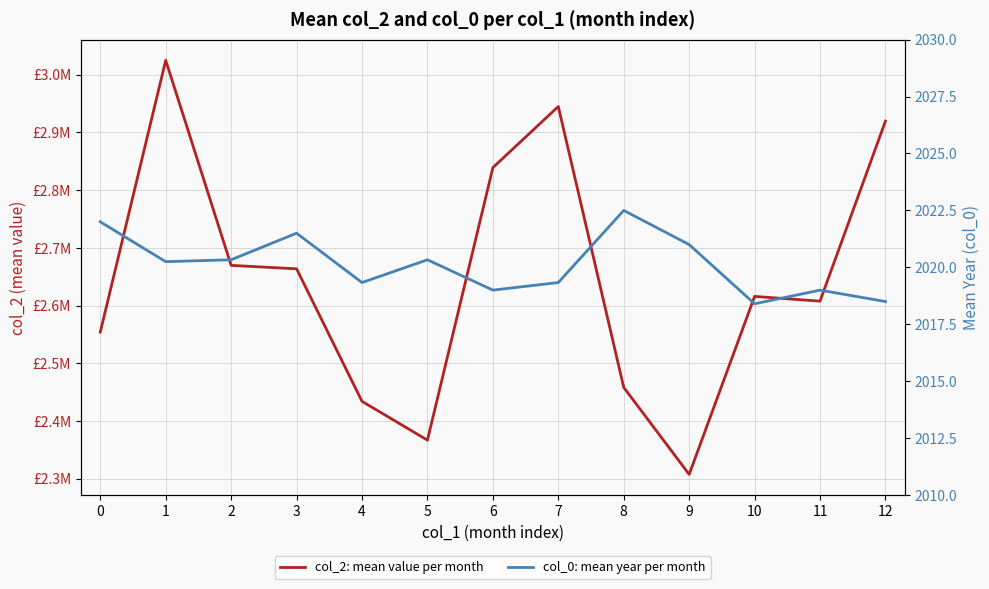

List the series in order of their peak value, lowest first.

col_0: mean year per month, col_2: mean value per month